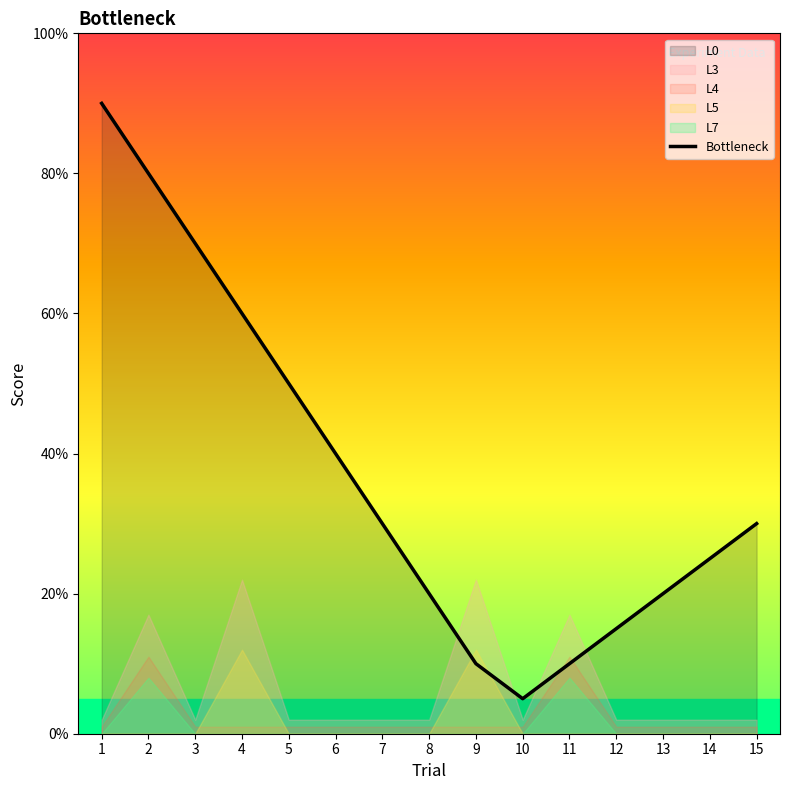

What is the change in value from 6 to 11?

-30